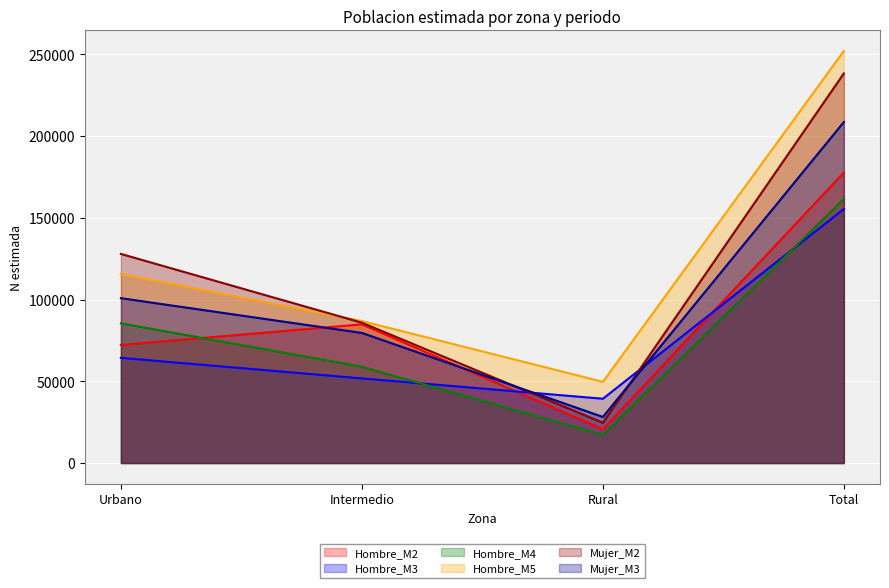

What is the maximum value for Mujer_M3?

208586